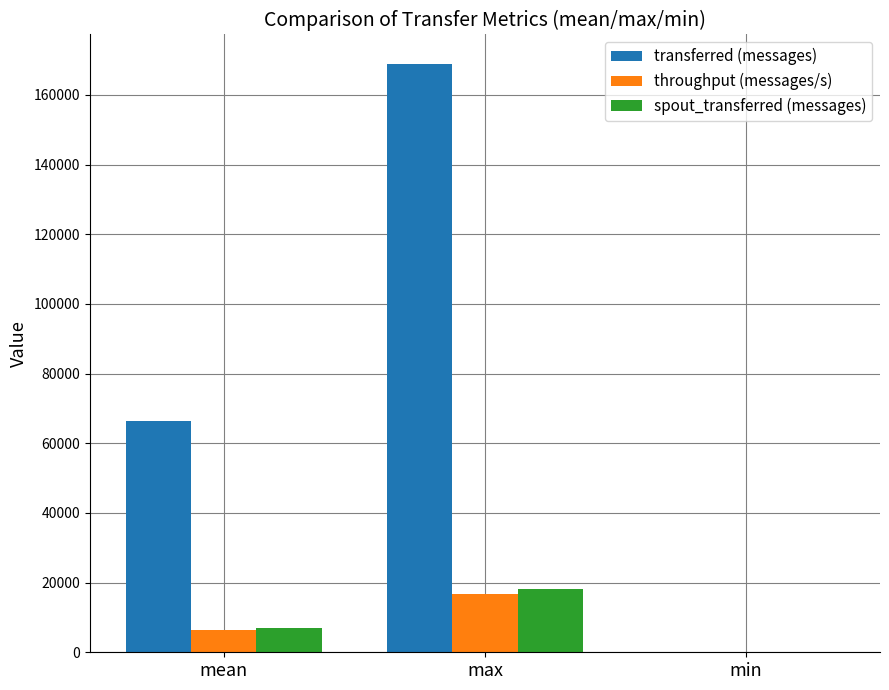

Reading left to right, what are all the values shown in this chart?

transferred (messages): 66335.6	168880.0	0.0
throughput (messages/s): 6455.9	16648.0	0.0
spout_transferred (messages): 6925.6	18300.0	0.0